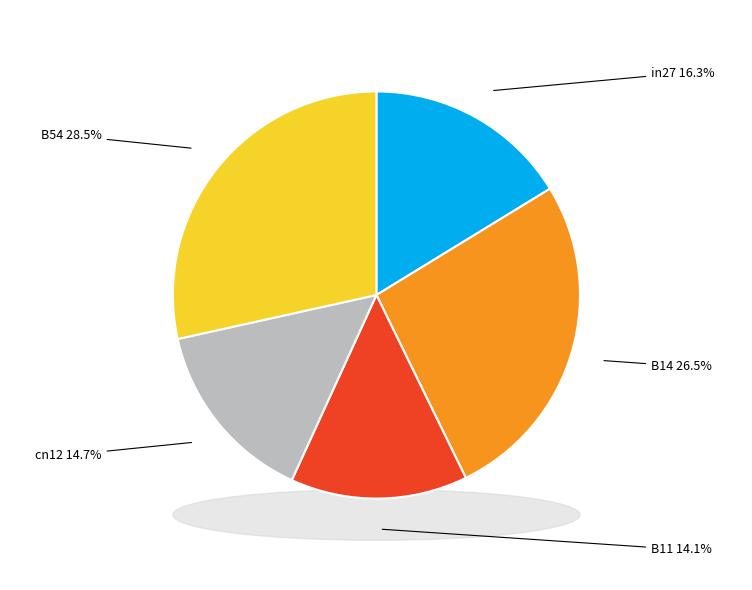

What percentage do B14 and in27 together represent?

42.8%